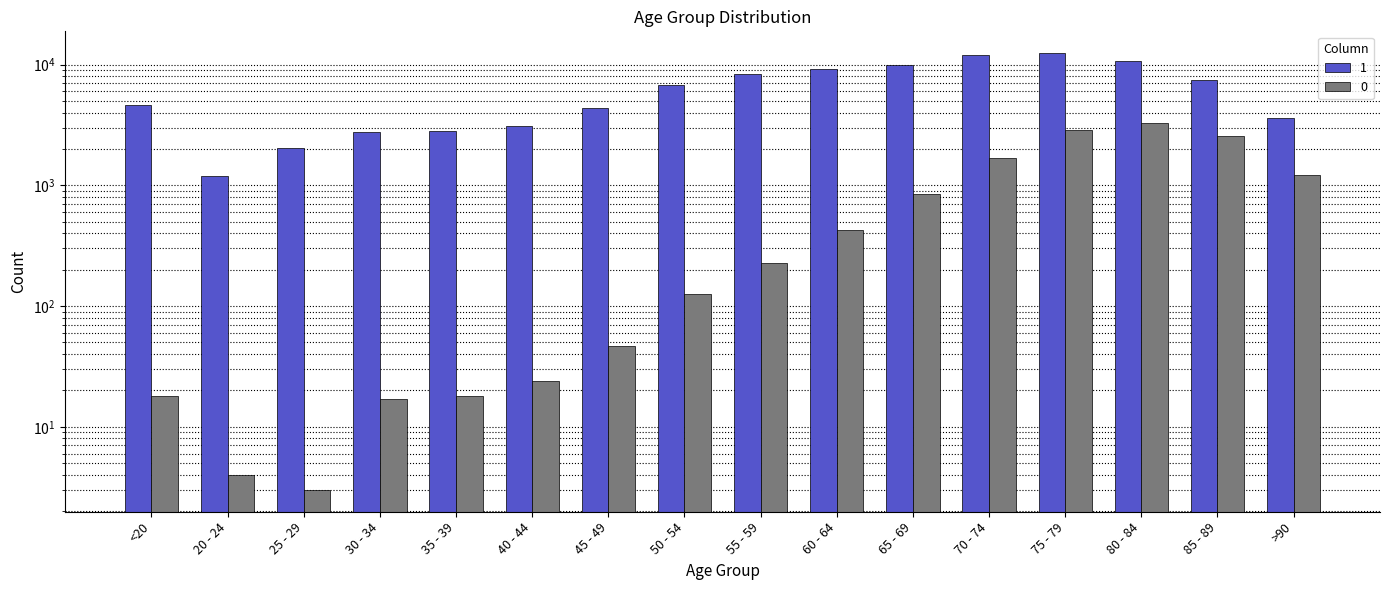

What is the value of the 0 bar at the 5th from the left?

18